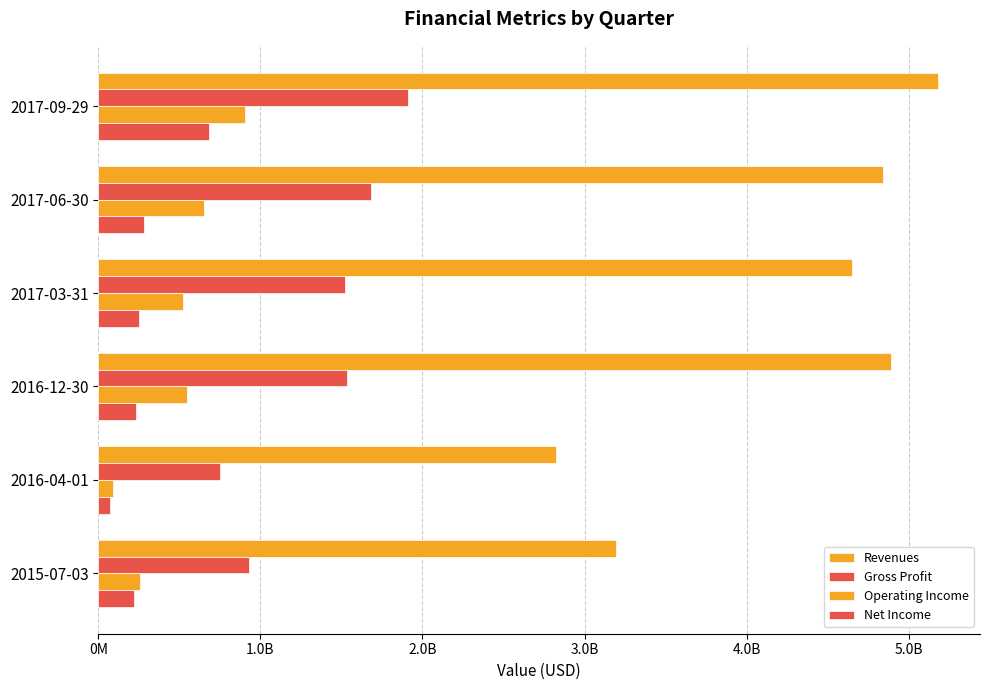

Which series has the largest total across all categories?

Revenues